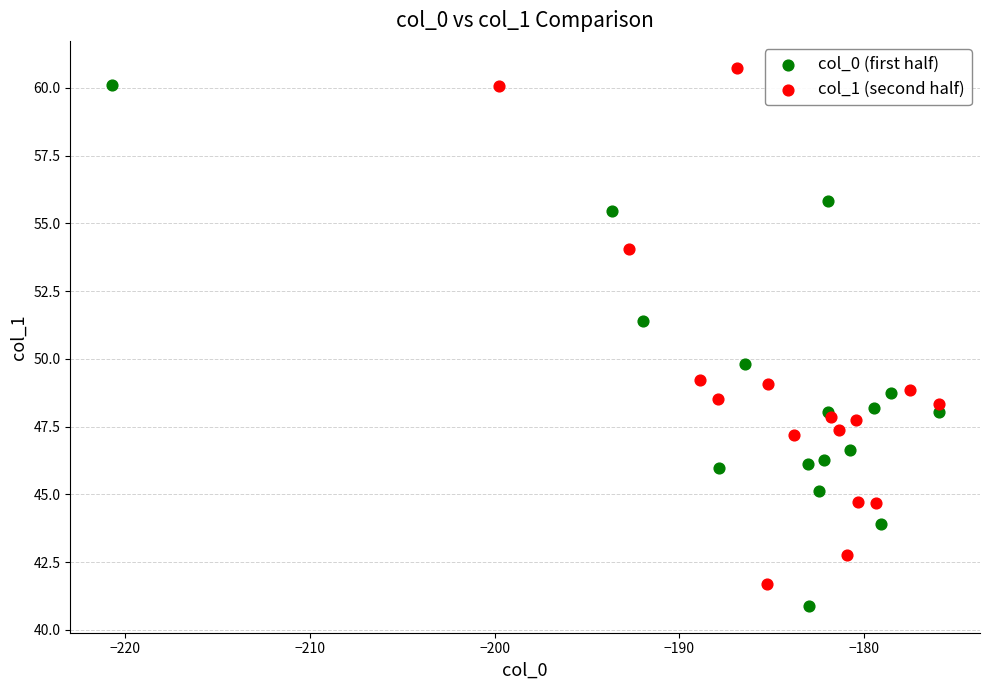

Which series contains the lowest Y value?

col_0 (first half)